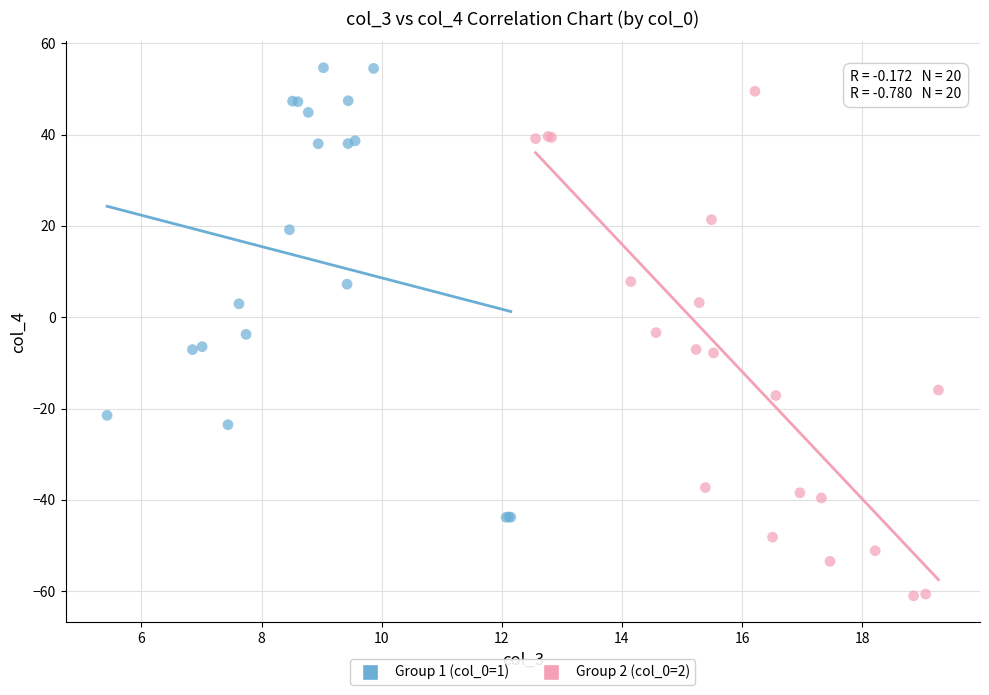

Which series contains the lowest Y value?

Group 2 (col_0=2)